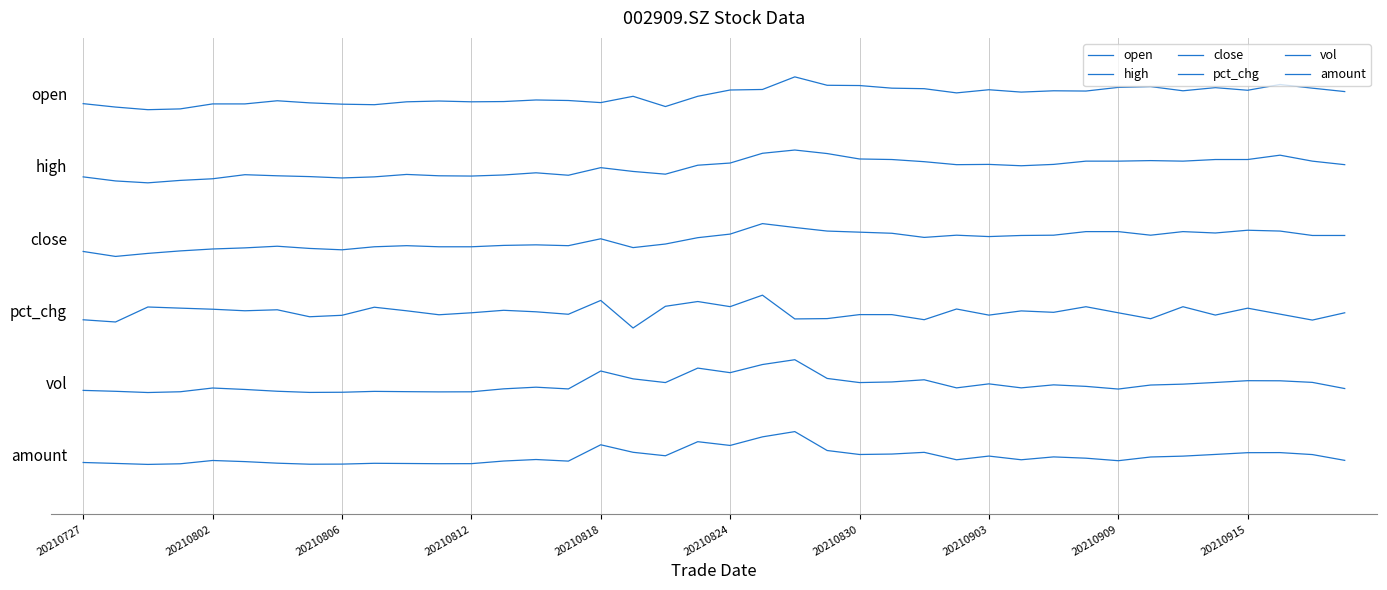

What is the sum of all open values?

440.0